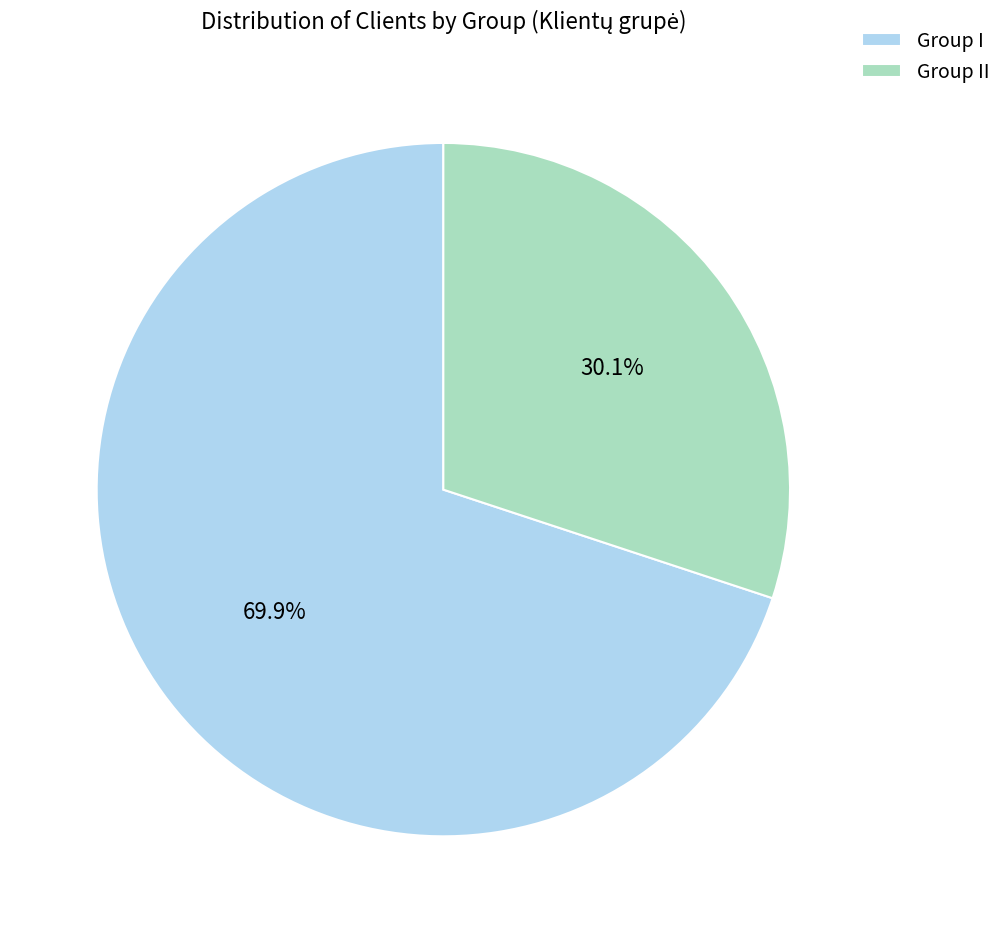

How many slices are in this pie chart?

2